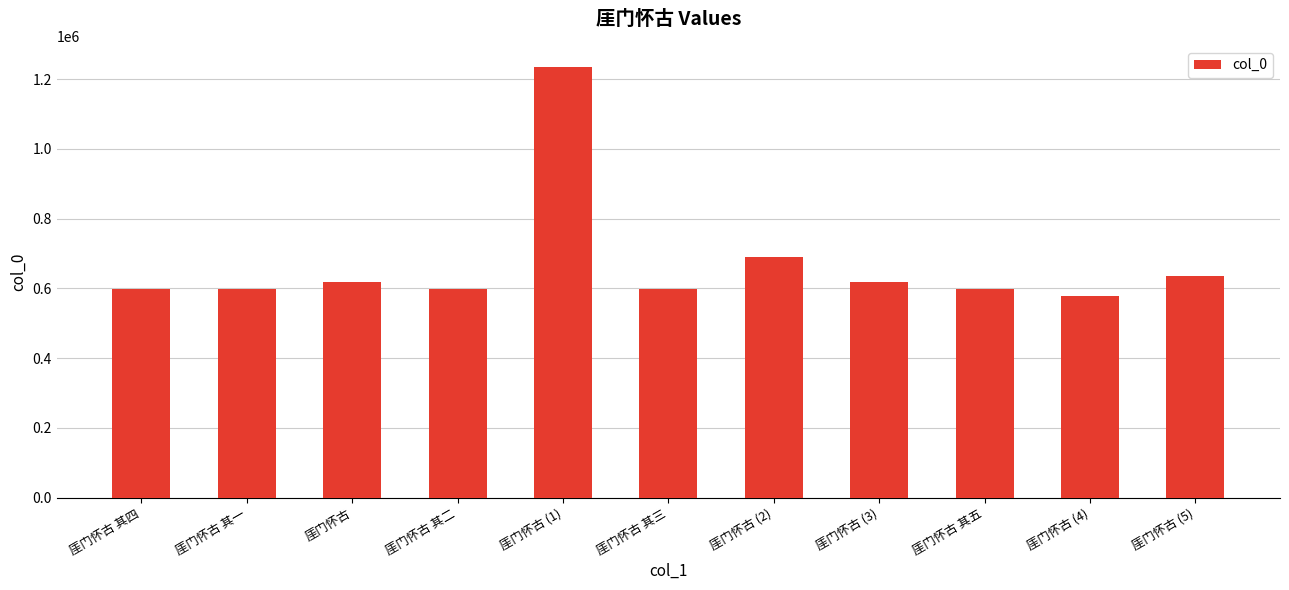

What is the difference between the maximum and minimum values?

654966